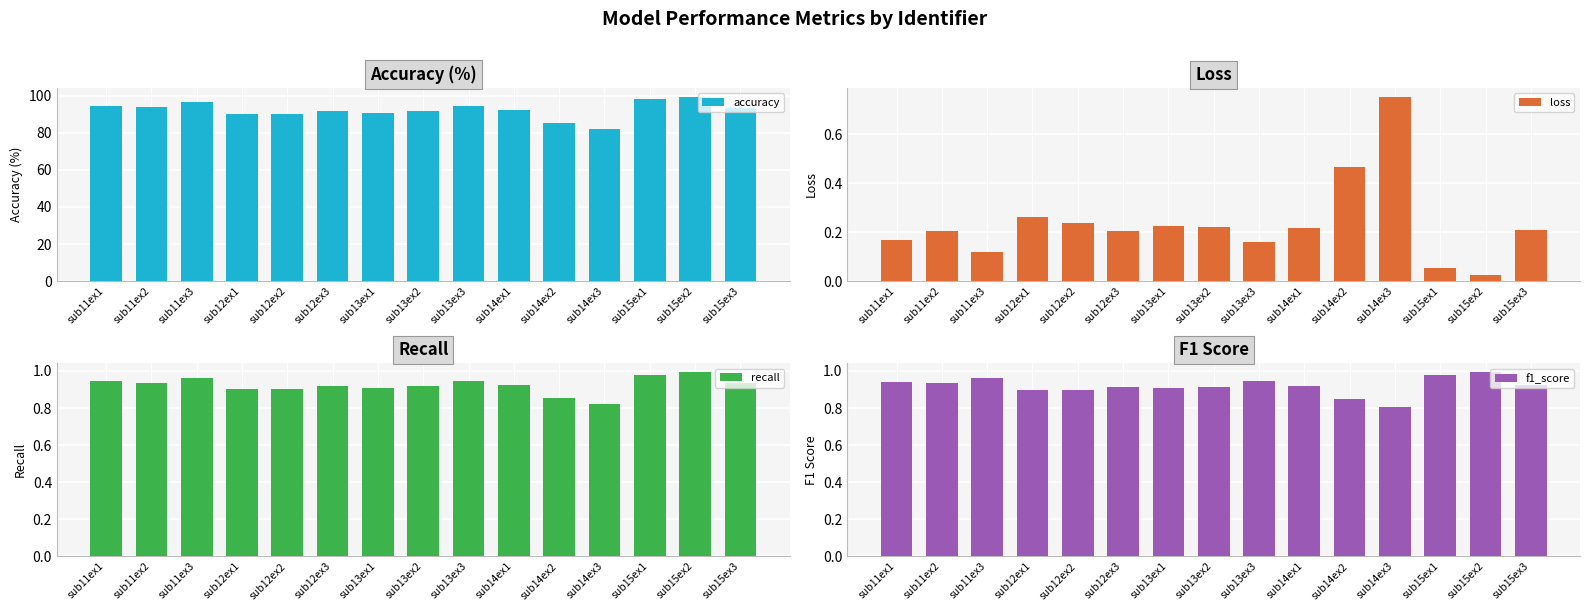

Which series has the largest total across all categories?

accuracy